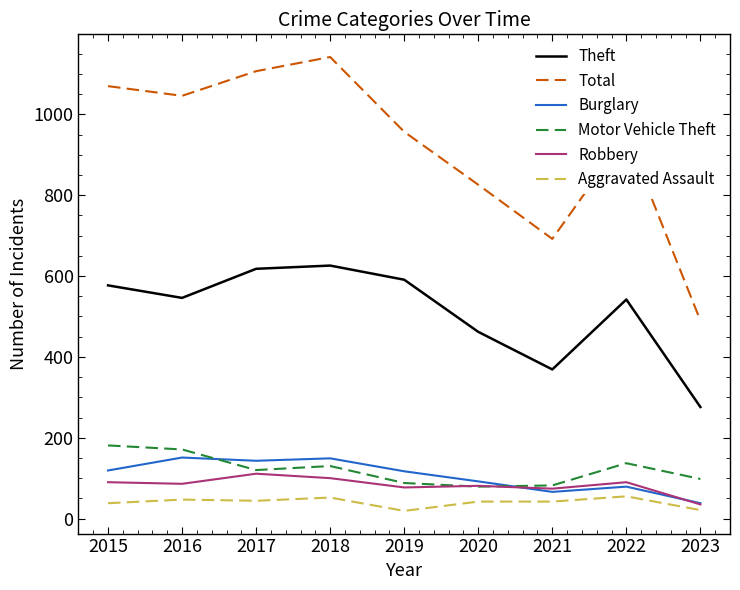

How many interior local peaks does the Total series have?

2